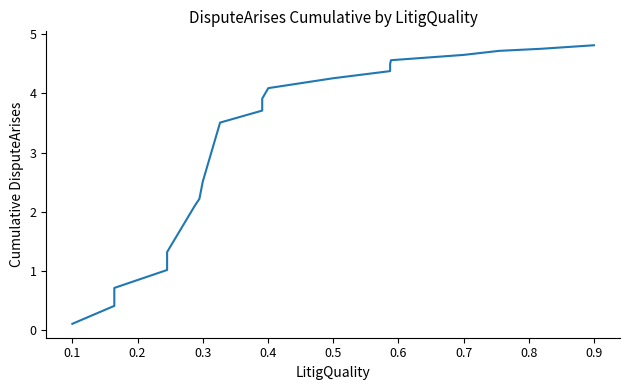

What is the greatest value displayed?

4.8